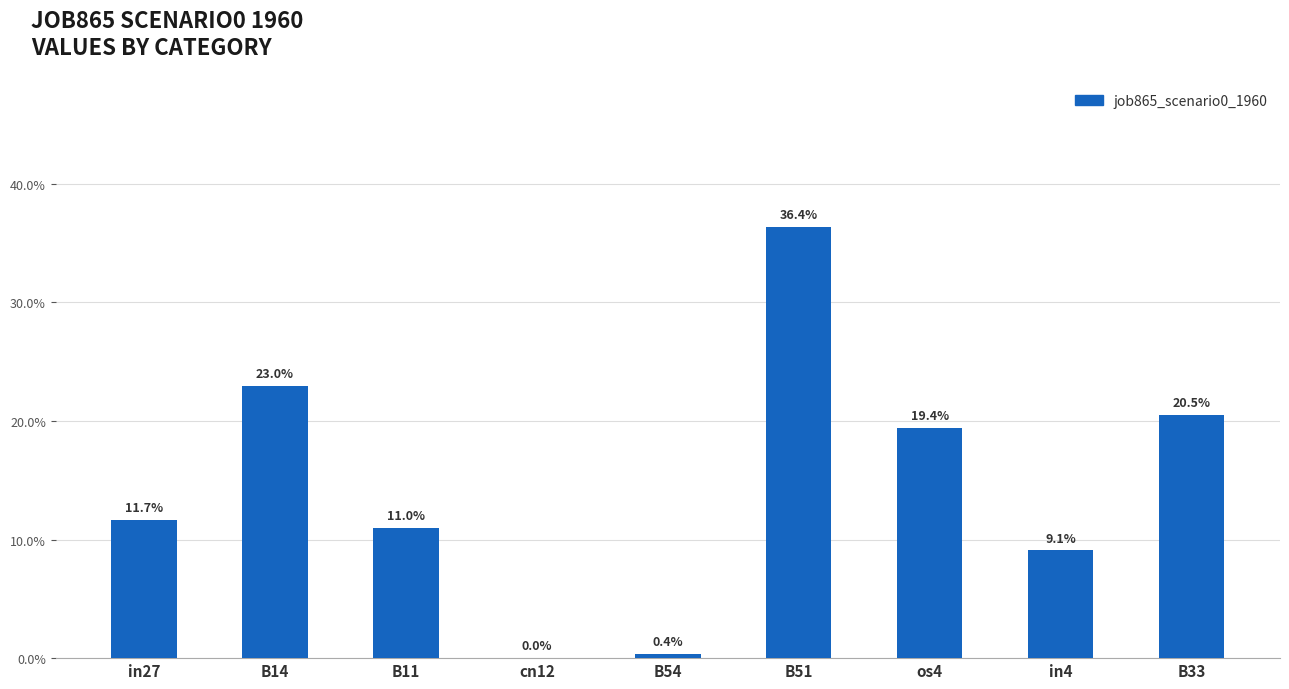

Does the chart contain stacked bars?

No